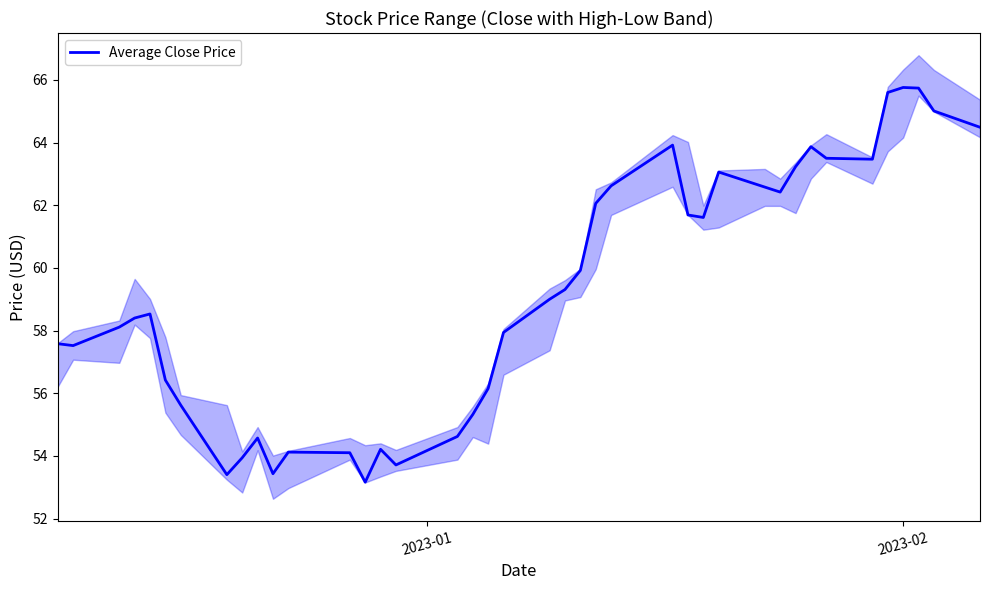

What is the highest value of the Average Close Price series?

65.8